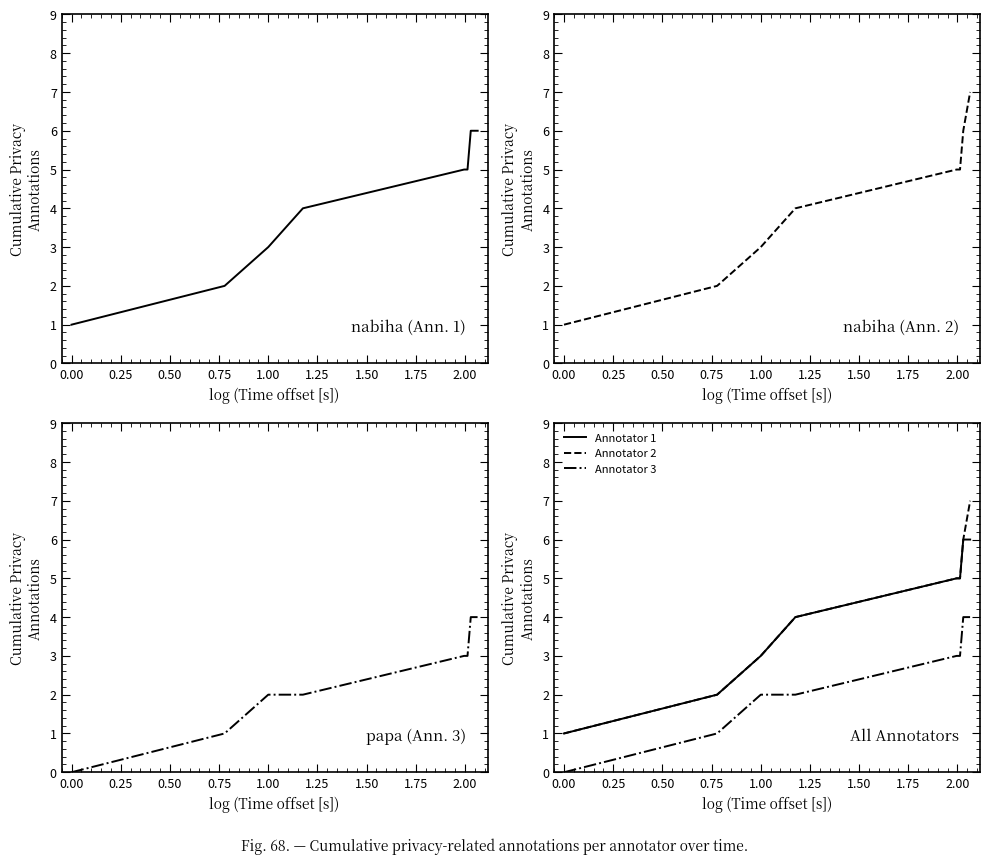

True or false: Annotator 3 and Annotator 1 cross at least once.

False